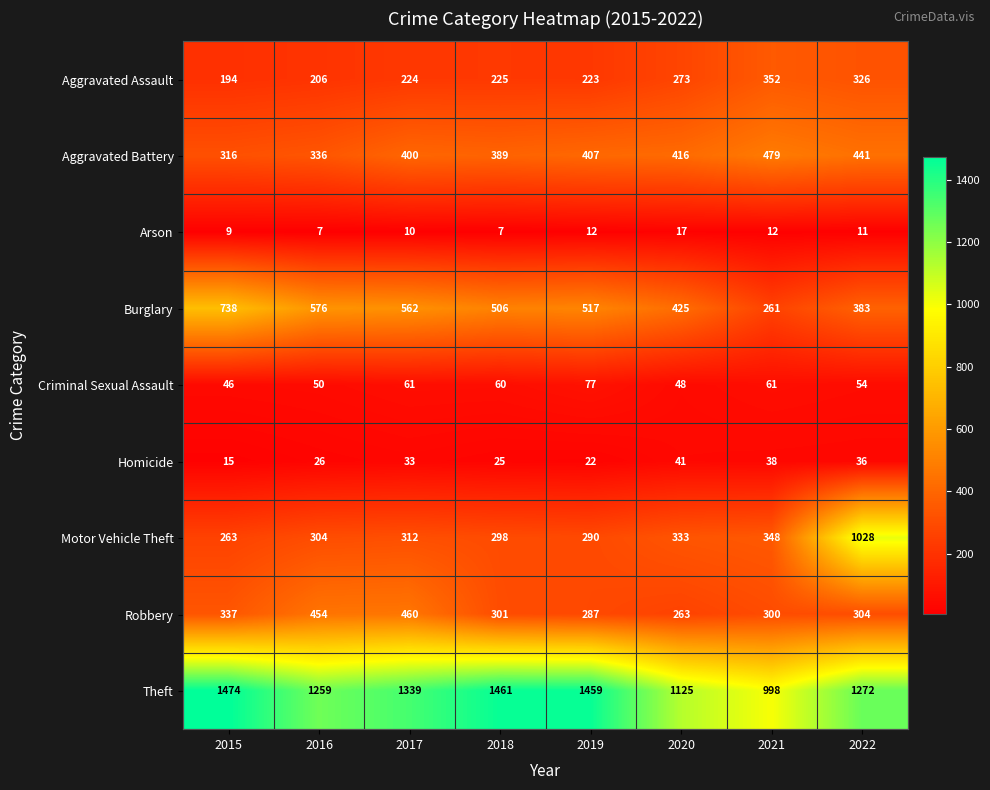

Which category has the highest value across all series?

2015